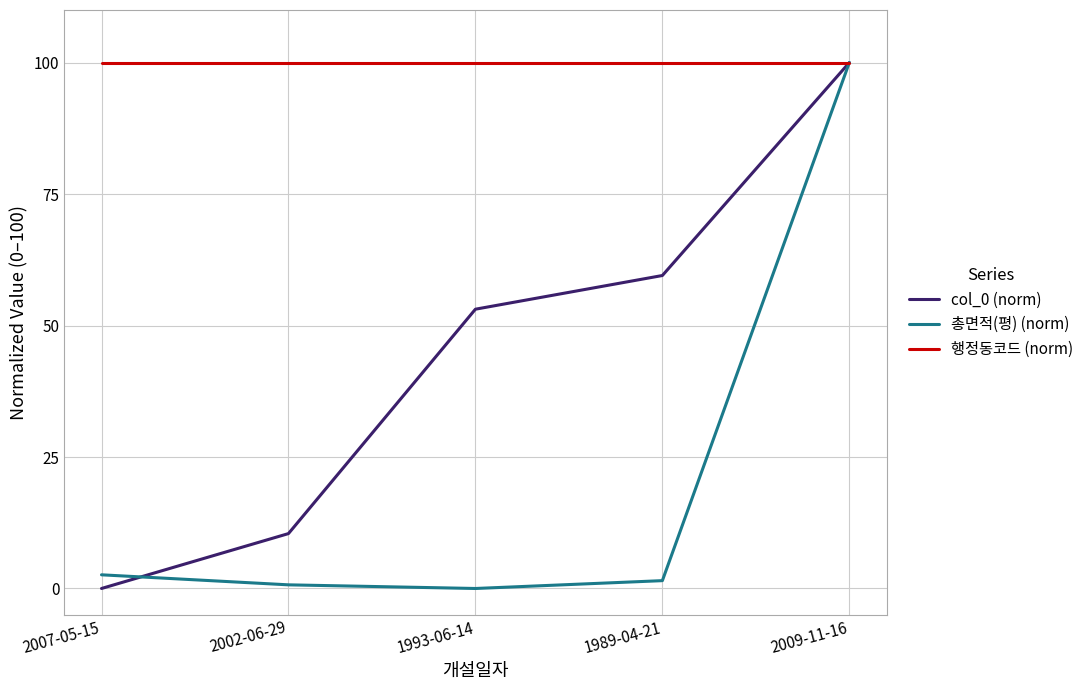

Between 2007-05-15 and 1989-04-21, which series saw the biggest shift?

col_0 (norm)